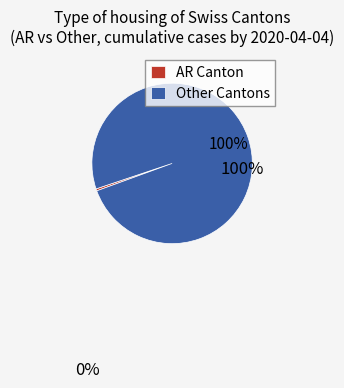

Which category has the smallest portion of the pie?

AR Canton